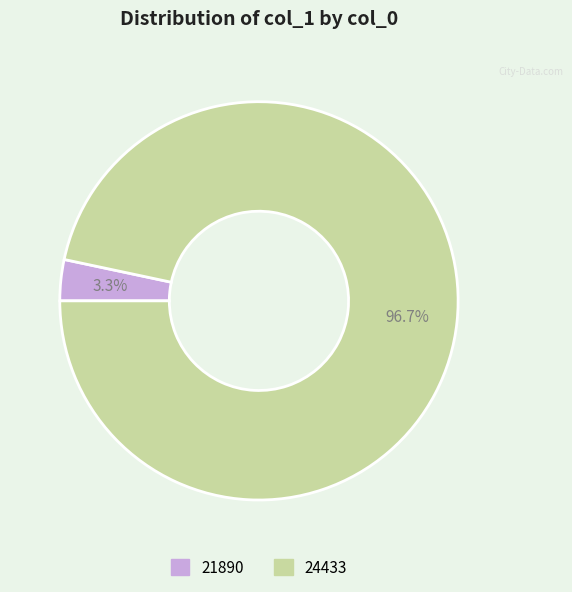

Is there a majority slice in this chart?

Yes